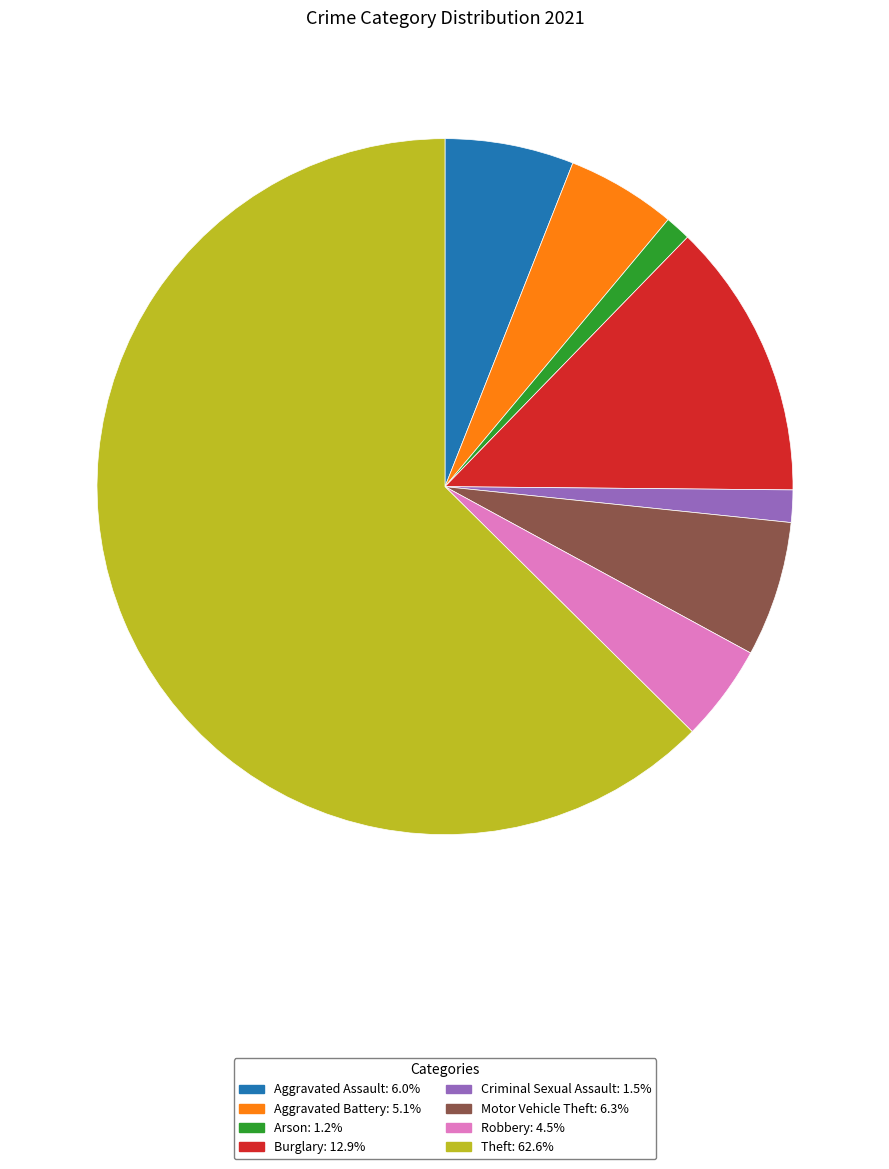

How many segments does this pie chart have?

8